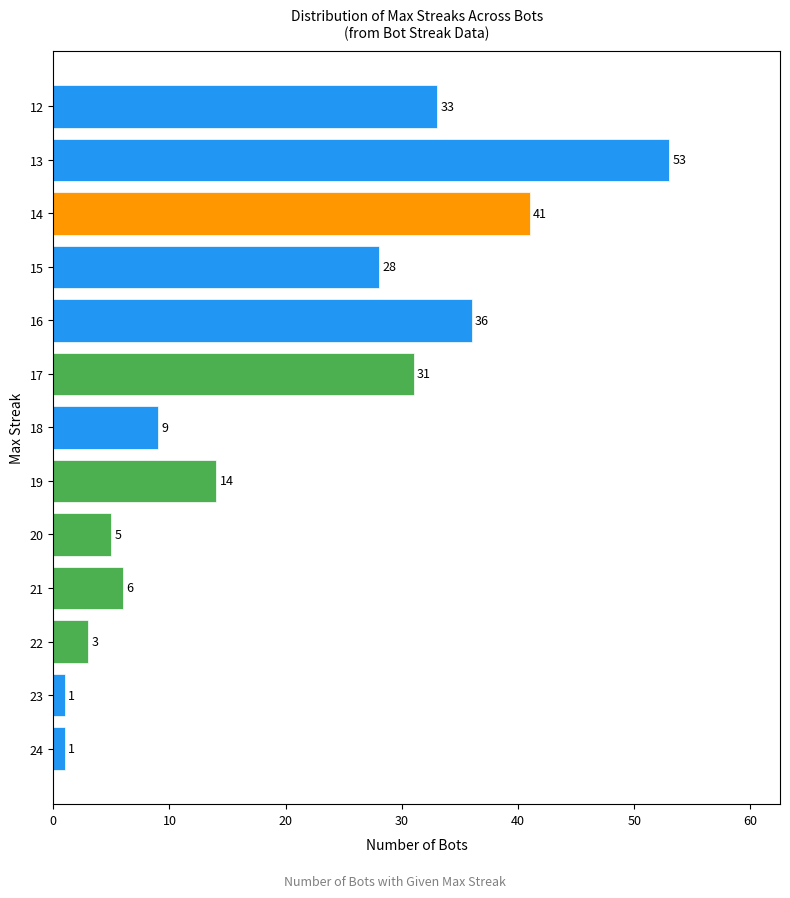

What is the difference between the maximum and minimum values?

52